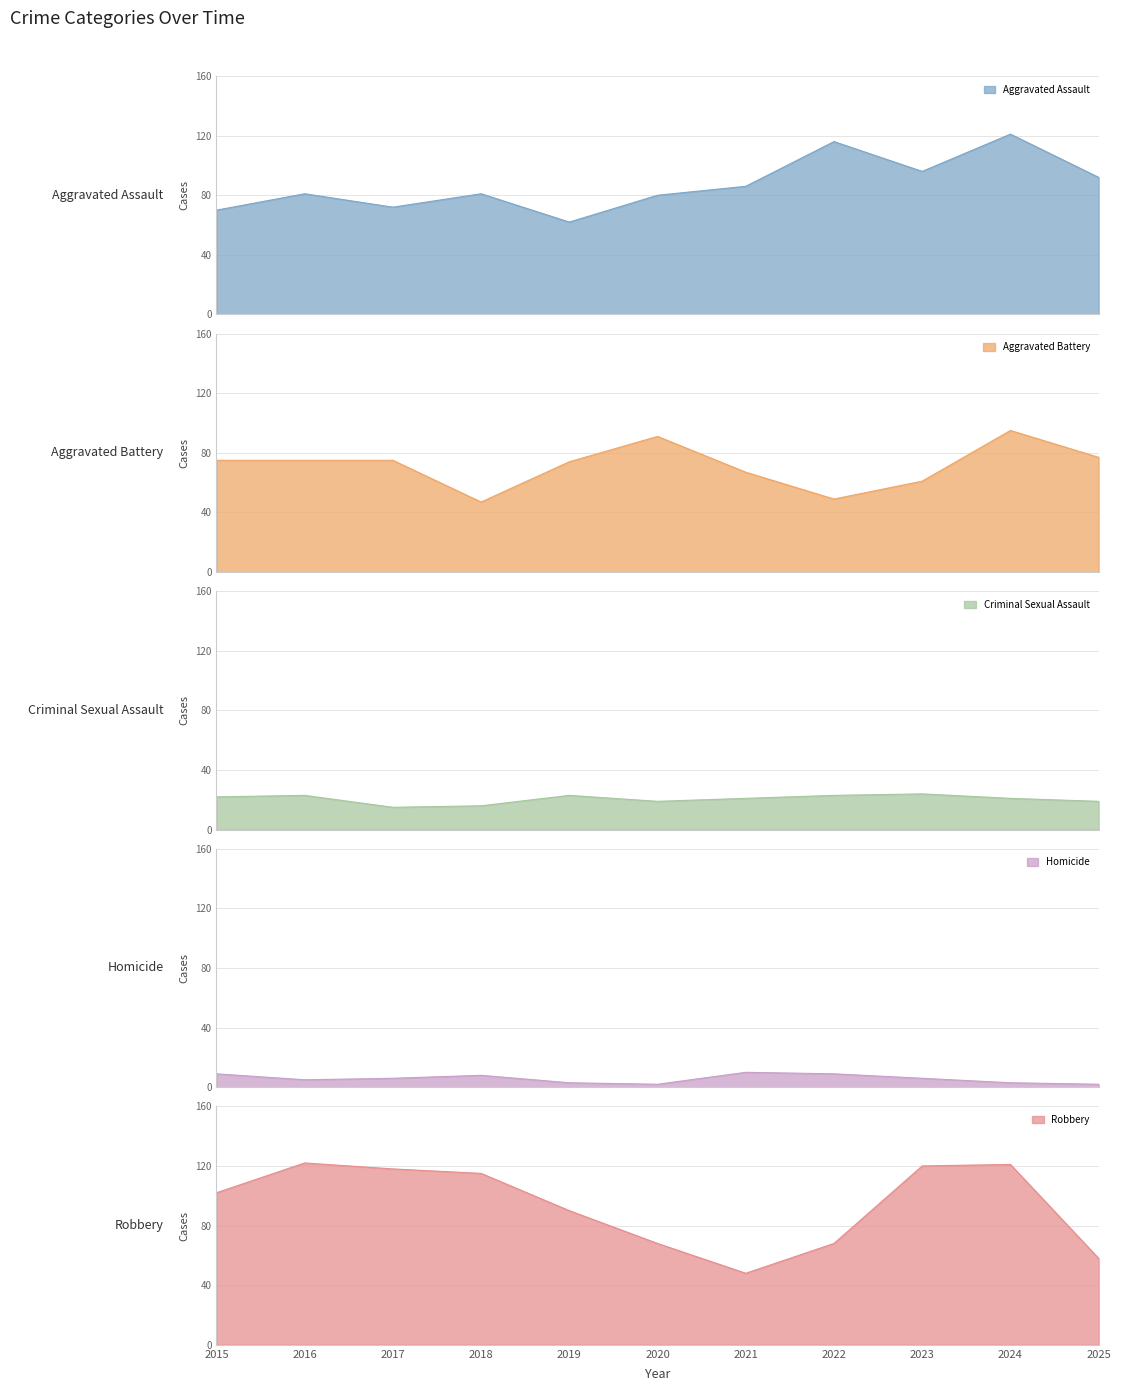

Reading left to right, transcribe all the data shown in this chart.

Aggravated Assault: 2015=70	2016=81	2017=72	2018=81	2019=62	2020=80	2021=86	2022=116	2023=96	2024=121	2025=92
Aggravated Battery: 2015=75	2016=75	2017=75	2018=47	2019=74	2020=91	2021=67	2022=49	2023=61	2024=95	2025=77
Criminal Sexual Assault: 2015=22	2016=23	2017=15	2018=16	2019=23	2020=19	2021=21	2022=23	2023=24	2024=21	2025=19
Homicide: 2015=9	2016=5	2017=6	2018=8	2019=3	2020=2	2021=10	2022=9	2023=6	2024=3	2025=2
Robbery: 2015=102	2016=122	2017=118	2018=115	2019=90	2020=68	2021=48	2022=68	2023=120	2024=121	2025=58